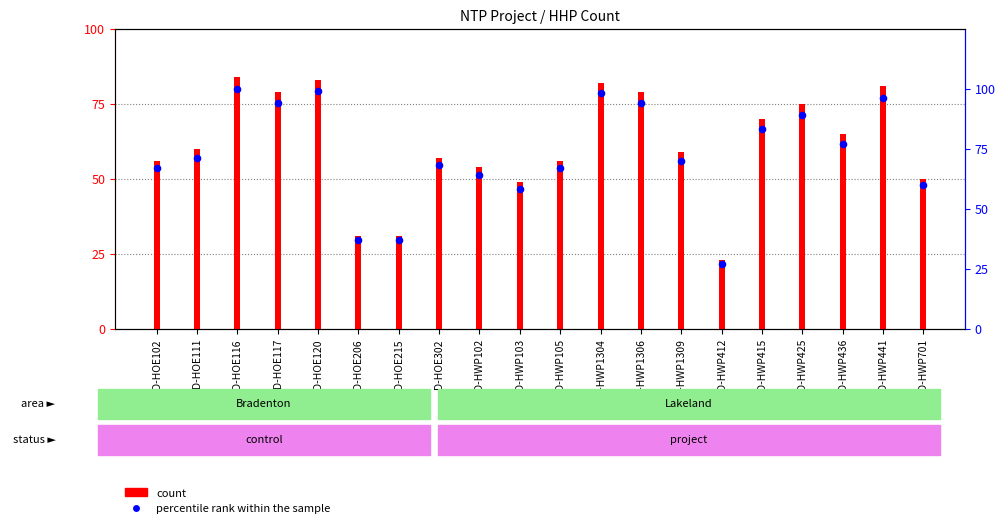

What is the total value across all series at D-HOE116?

184